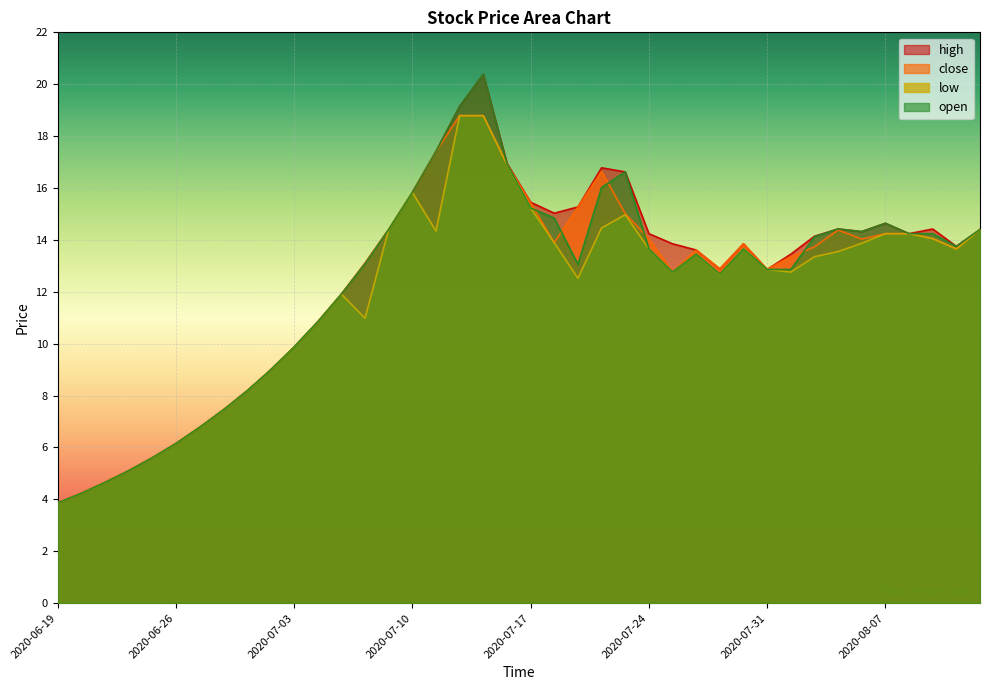

Reading right to left, list all the values displayed in this chart.

high: 14.4	13.8	14.4	14.2	14.6	14.3	14.4	14.1	13.4	12.9	13.8	12.9	13.6	13.8	14.2	16.6	16.8	15.3	15.0	15.4	16.9	20.4	19.1	17.4	15.8	14.4	13.1	11.9	10.8	9.9	9.0	8.2	7.4	6.8	6.2	5.6	5.1	4.7	4.2	3.9
close: 14.4	13.7	14.1	14.2	14.2	14.0	14.4	13.7	13.3	12.9	13.8	12.9	13.6	12.8	14.1	15.0	16.6	15.3	13.9	15.4	16.9	18.8	18.8	17.4	15.8	14.4	13.1	11.9	10.8	9.9	9.0	8.2	7.4	6.8	6.2	5.6	5.1	4.7	4.2	3.9
low: 14.4	13.7	14.1	14.2	14.2	13.9	13.6	13.3	12.8	12.9	13.7	12.7	13.4	12.8	13.7	15.0	14.5	12.5	13.9	15.2	16.9	18.8	18.8	14.3	15.8	14.4	11.0	11.9	10.8	9.9	9.0	8.2	7.4	6.8	6.2	5.6	5.1	4.7	4.2	3.9
open: 14.4	13.8	14.2	14.2	14.6	14.3	14.4	14.1	12.9	12.9	13.7	12.7	13.4	12.8	13.7	16.6	16.0	13.1	14.8	15.2	16.9	20.4	19.1	17.4	15.8	14.4	13.1	11.9	10.8	9.9	9.0	8.2	7.4	6.8	6.2	5.6	5.1	4.7	4.2	3.9